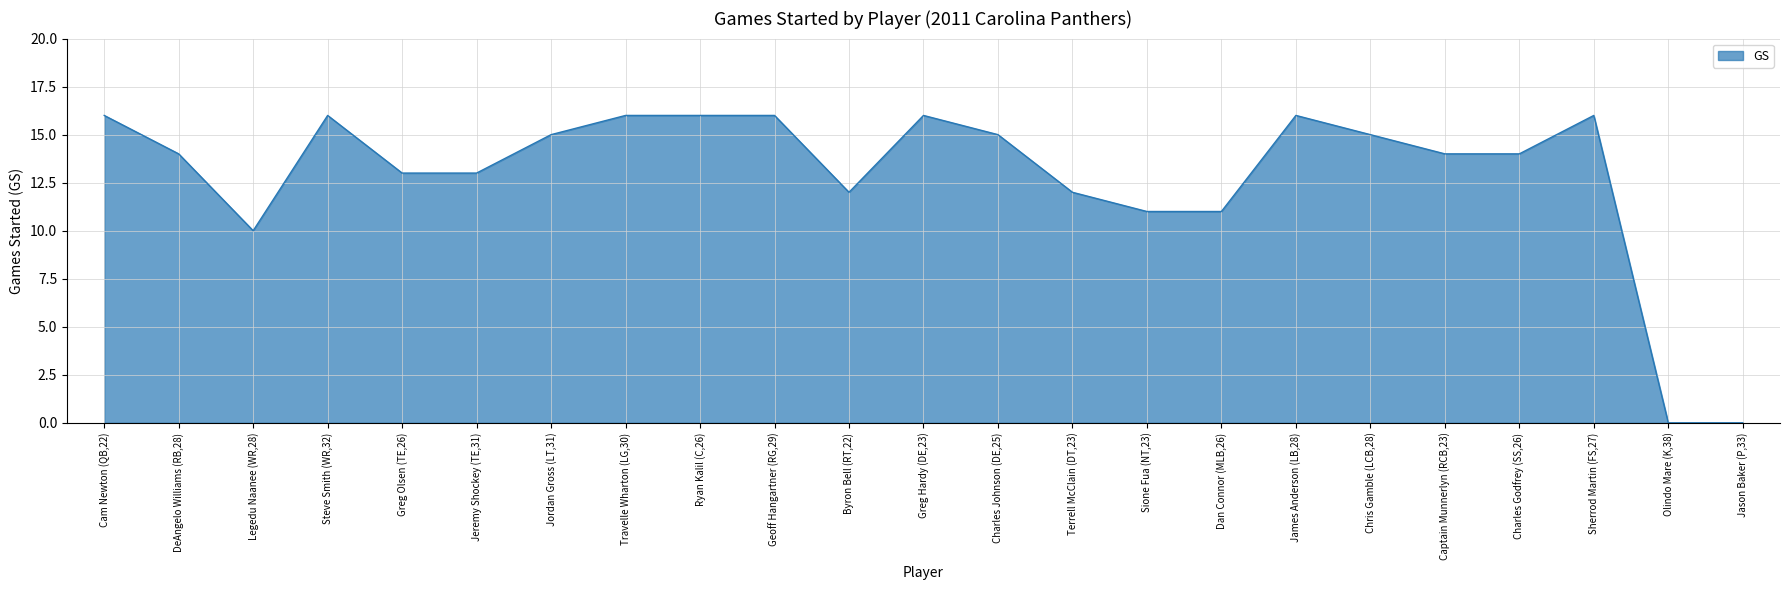

True or false: the data shows 16 at James Anderson (LB,28).

True